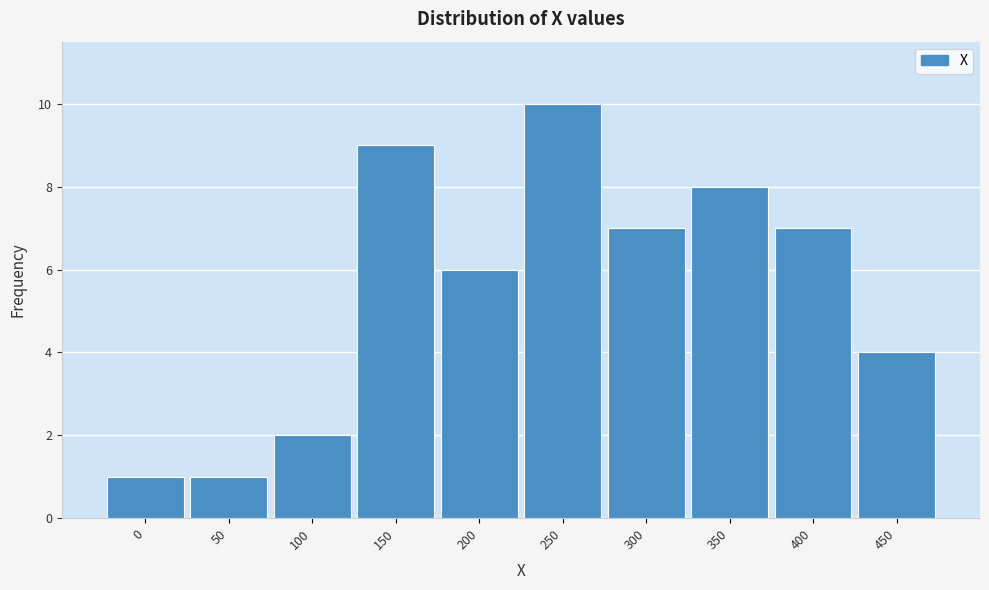

Reading right to left, list all the values displayed in this chart.

450=4	400=7	350=8	300=7	250=10	200=6	150=9	100=2	50=1	0=1